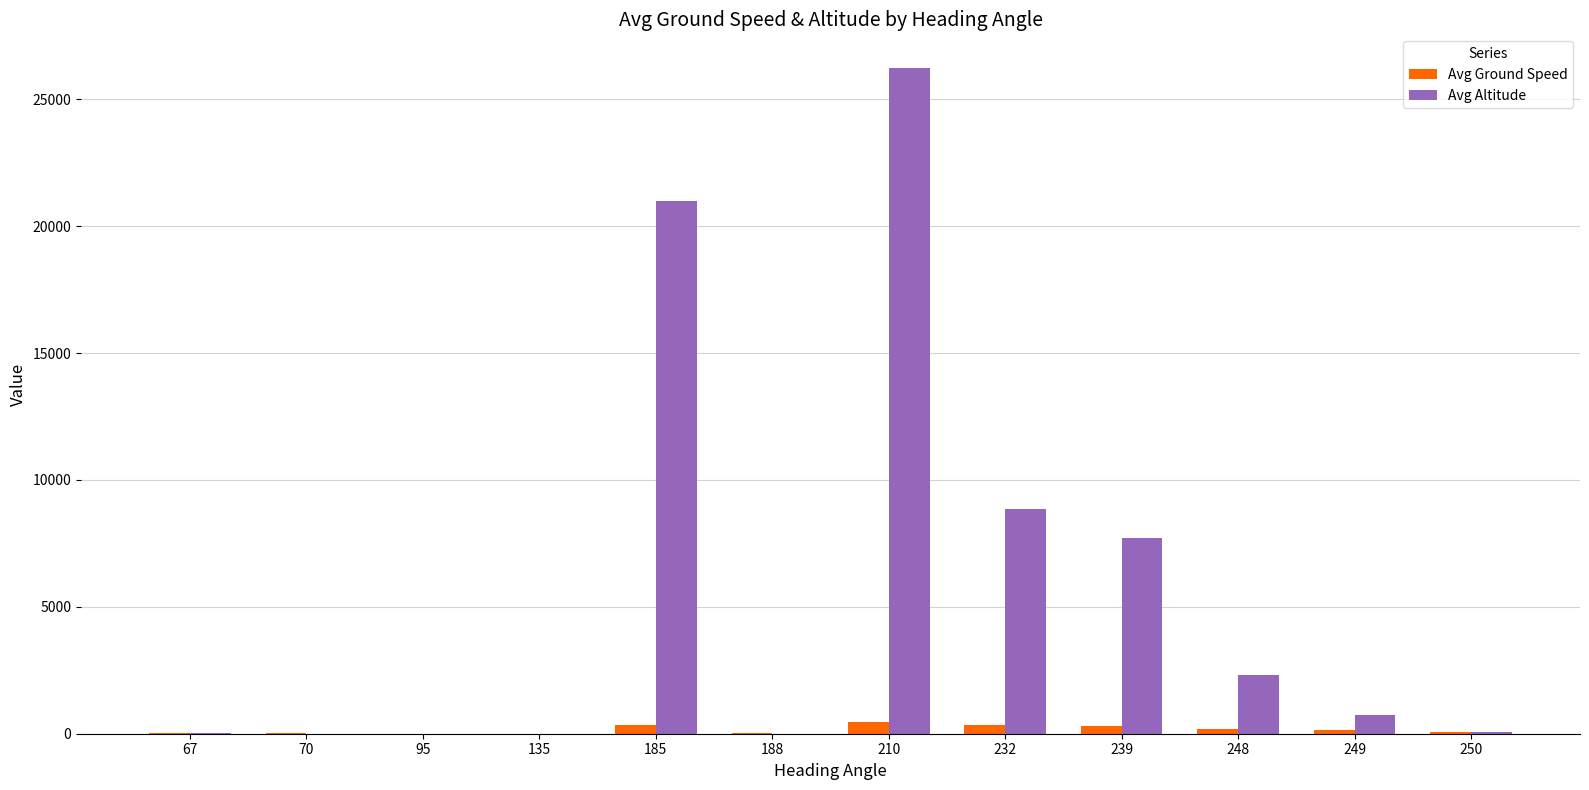

Which series changed the most between 185 and 239?

Avg Altitude